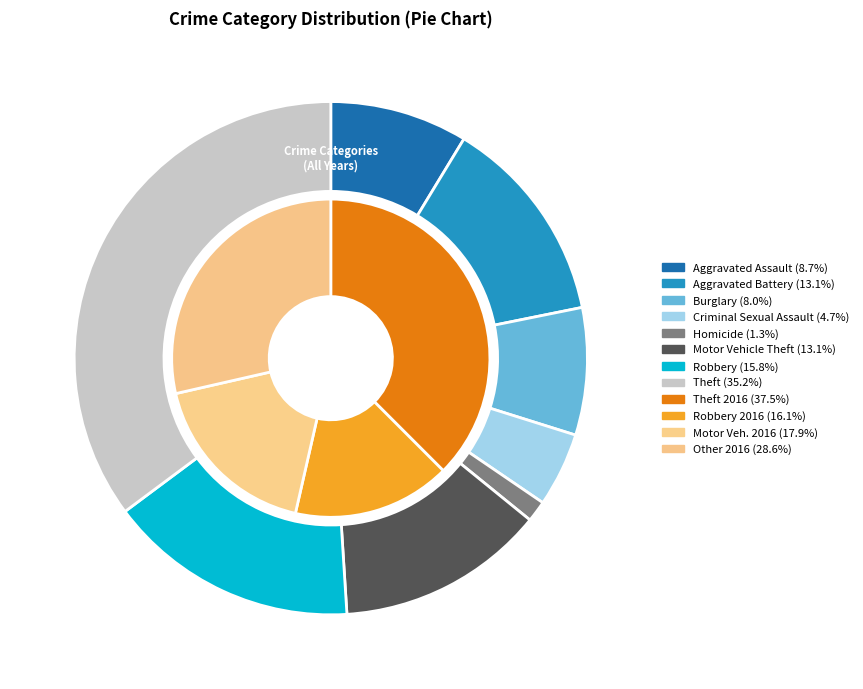

Between 6 and 7, which is larger?

7